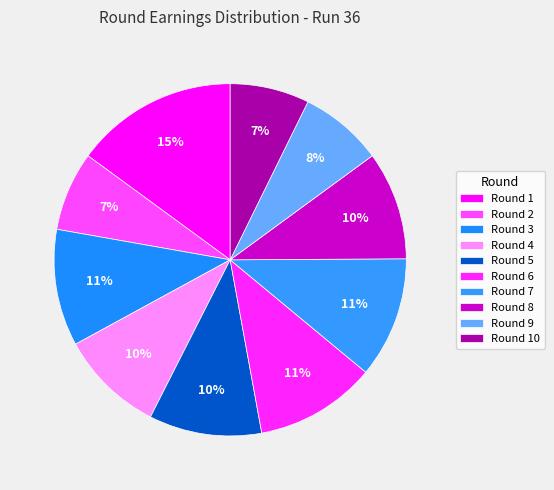

Is the sum of Round 6 and Round 2 greater than half?

No